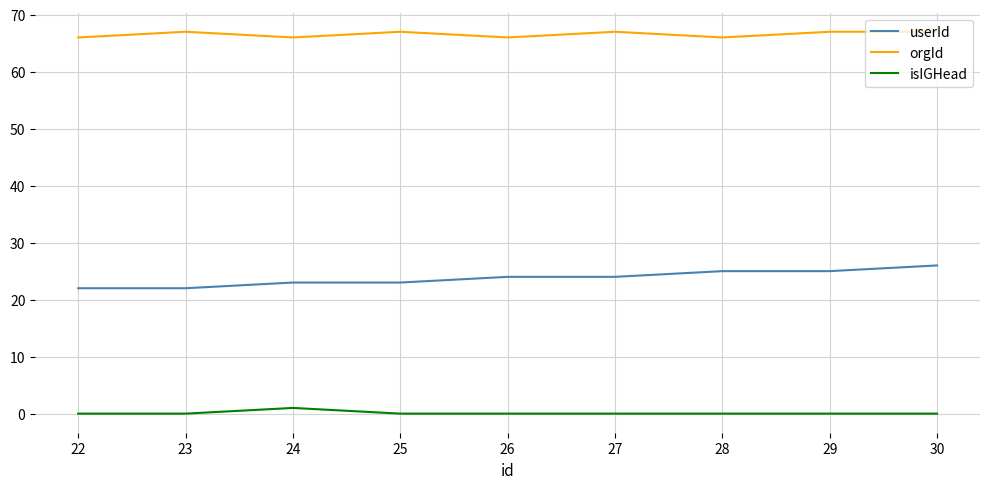

Reading left to right, what are all the values shown in this chart?

userId: 22	22	23	23	24	24	25	25	26
orgId: 66	67	66	67	66	67	66	67	67
isIGHead: 0	0	1	0	0	0	0	0	0